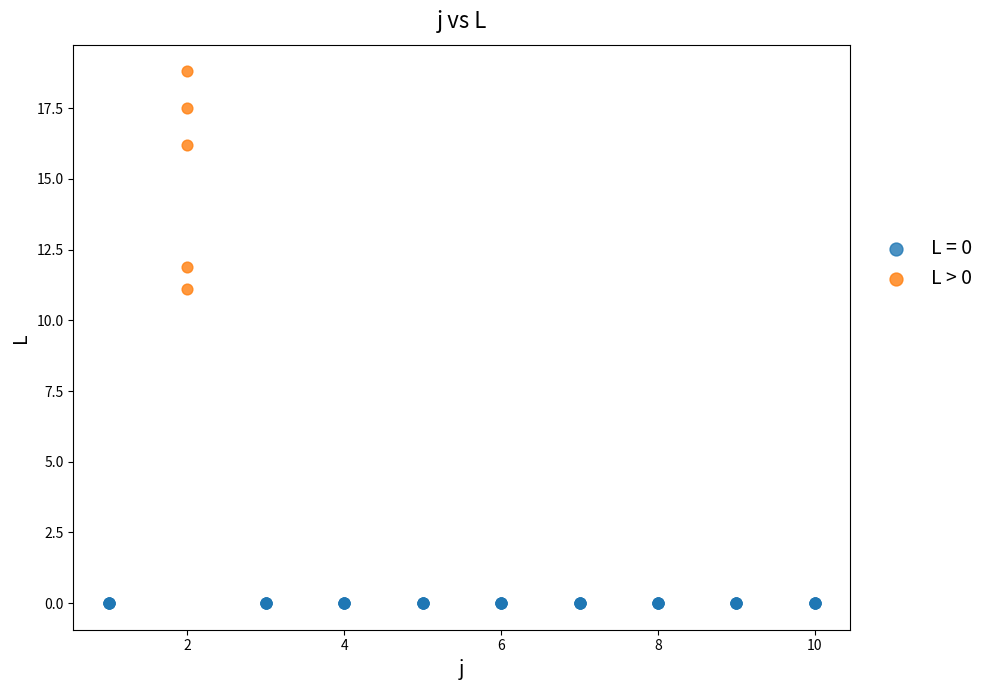

Which series reaches the minimum Y coordinate?

L = 0